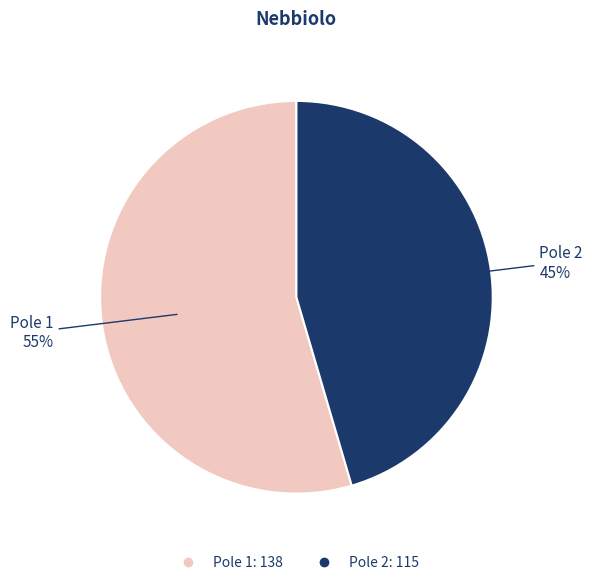

To the nearest percent, what is the average slice percentage?

50%